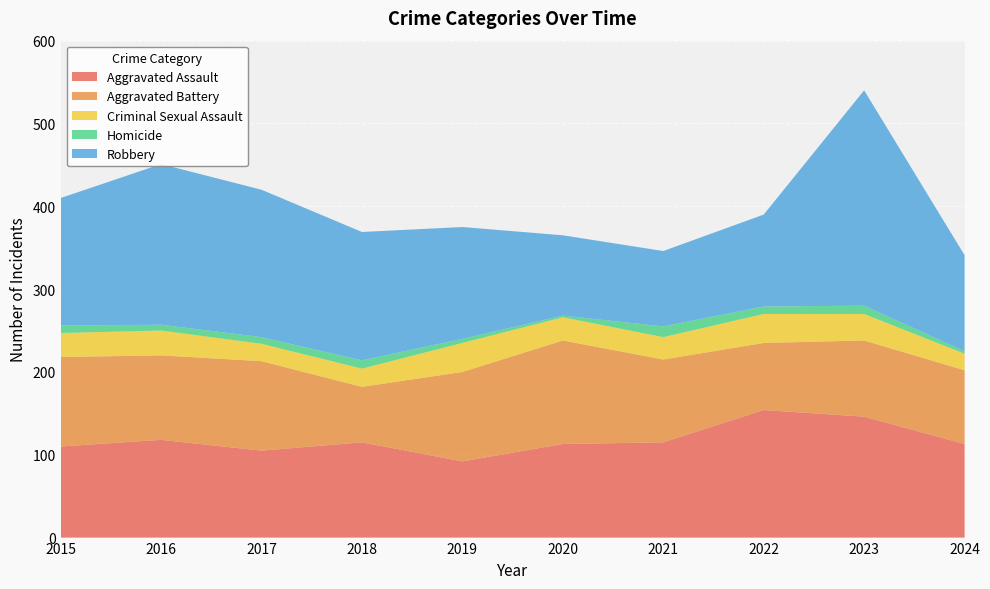

Reading left to right, transcribe all the data shown in this chart.

Aggravated Assault: 2015=110	2016=118	2017=105	2018=115	2019=92	2020=113	2021=115	2022=154	2023=146	2024=113
Aggravated Battery: 2015=108	2016=102	2017=108	2018=67	2019=108	2020=125	2021=100	2022=81	2023=92	2024=89
Criminal Sexual Assault: 2015=29	2016=30	2017=21	2018=22	2019=35	2020=28	2021=27	2022=35	2023=32	2024=20
Homicide: 2015=9	2016=7	2017=8	2018=10	2019=5	2020=2	2021=13	2022=9	2023=10	2024=3
Robbery: 2015=154	2016=194	2017=178	2018=155	2019=135	2020=97	2021=91	2022=111	2023=260	2024=116